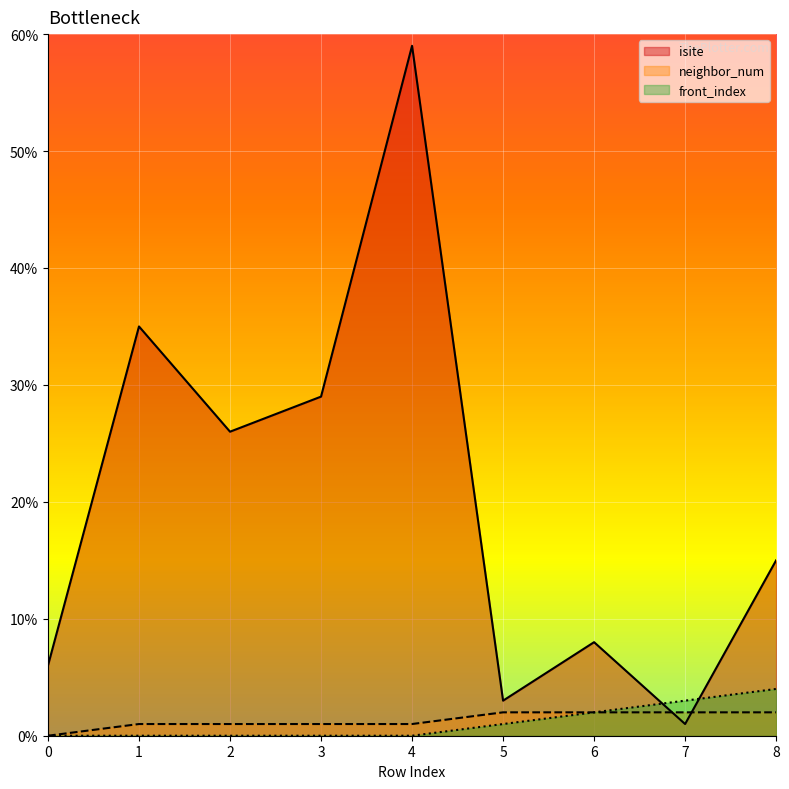

Reading left to right, list all the values displayed in this chart.

isite: 0=6	1=35	2=26	3=29	4=59	5=3	6=8	7=1	8=15
neighbor_num: 0=0	1=1	2=1	3=1	4=1	5=2	6=2	7=2	8=2
front_index: 0=0	1=0	2=0	3=0	4=0	5=1	6=2	7=3	8=4